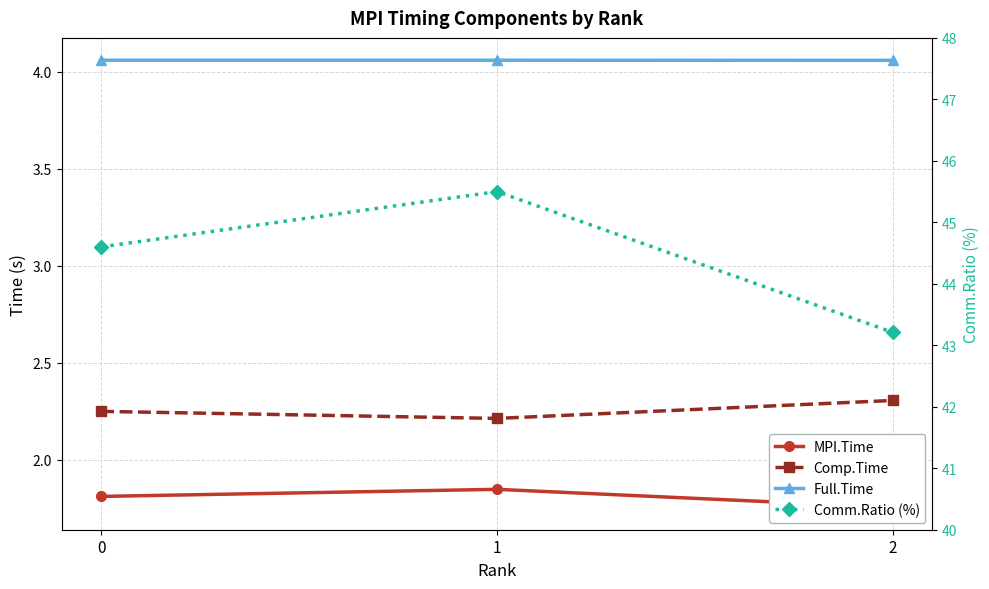

Which series has the largest range (max minus min)?

Comm.Ratio (%)